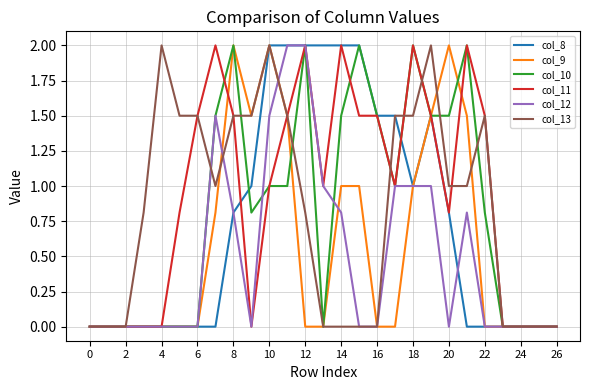

Which series has the largest total across all categories?

col_11